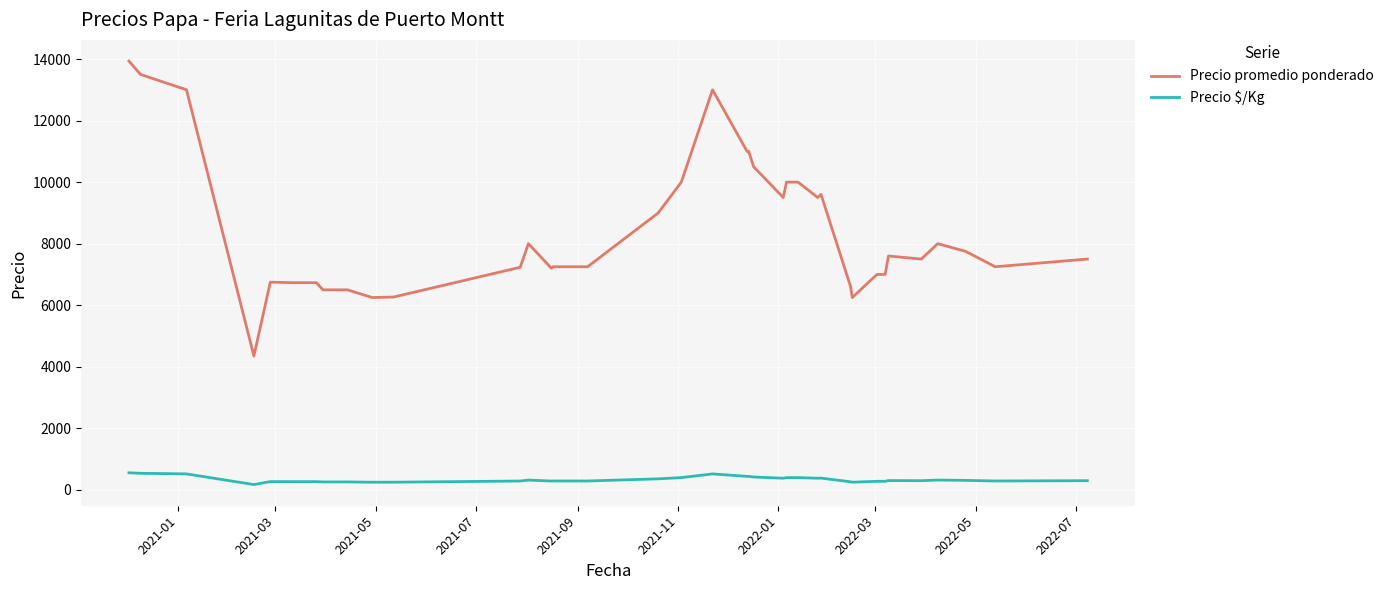

At which label does Precio $/Kg first exceed 300?

2021-01